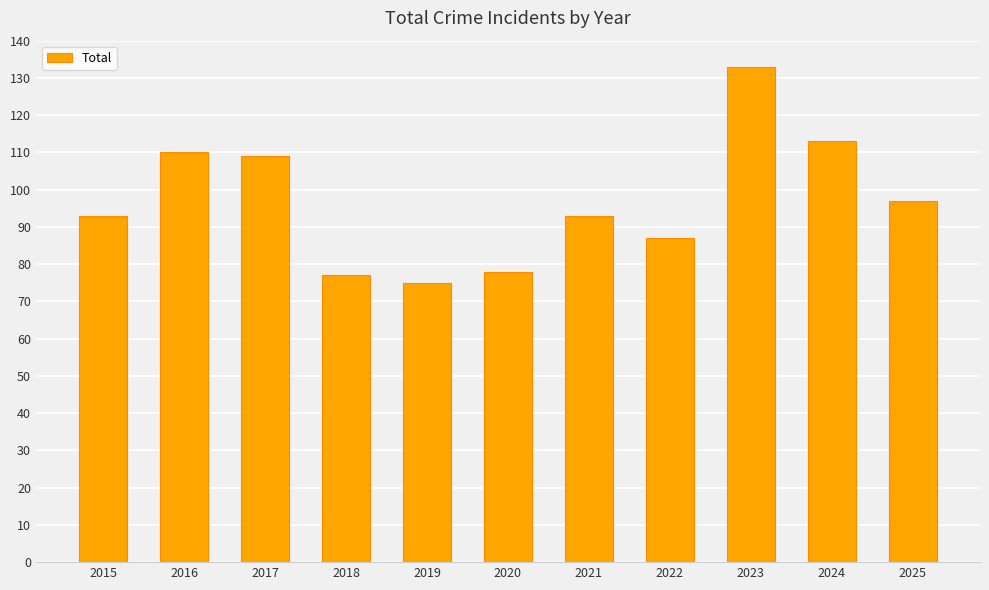

What is the sum of all values?

1065